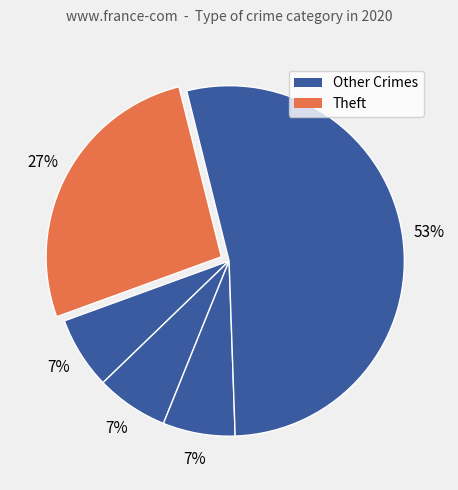

How many segments does this pie chart have?

5